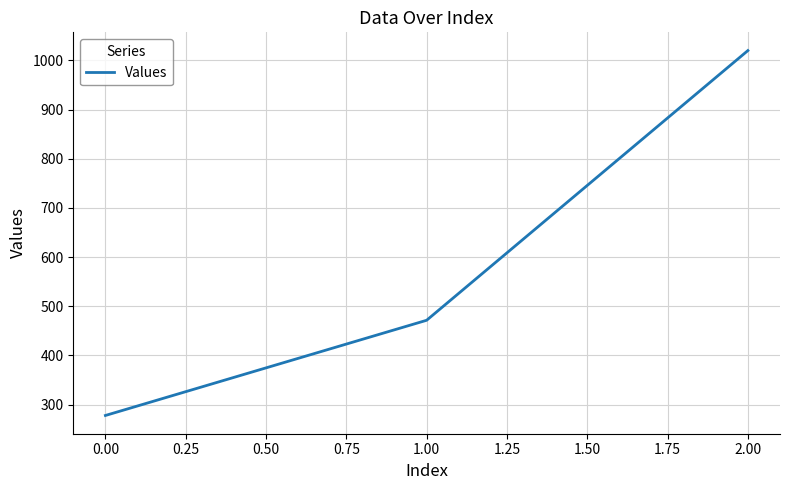

What is the average value?

589.7